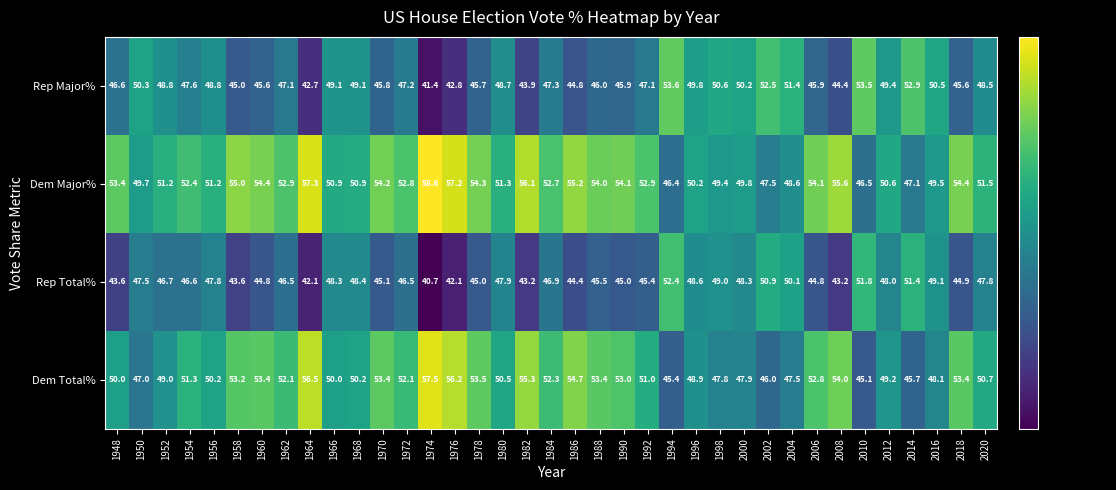

What is the spread (max minus min) of values at 1974?

17.9